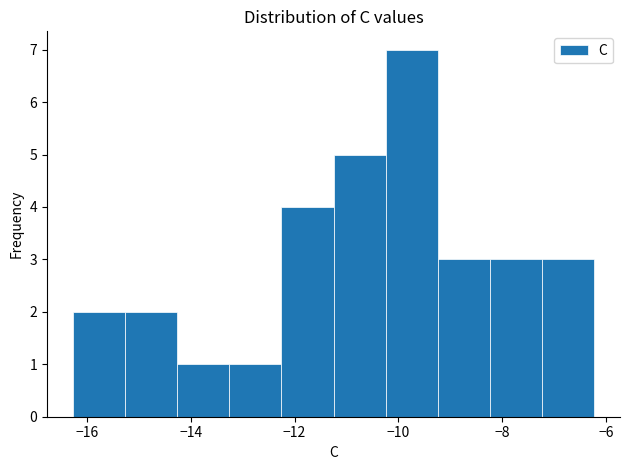

Over which range of the x-axis is the bar tallest?

-10.2 to -9.2